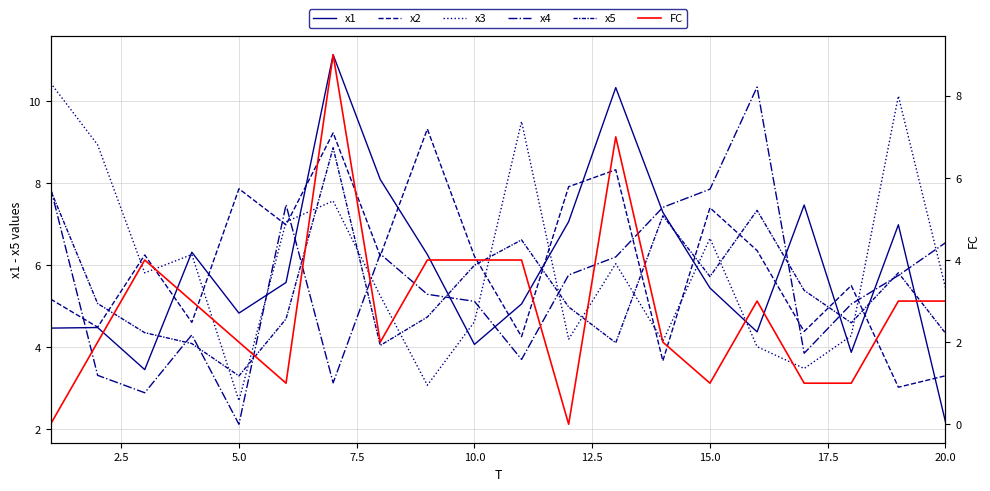

At how many categories does at least one series exceed 9?

7